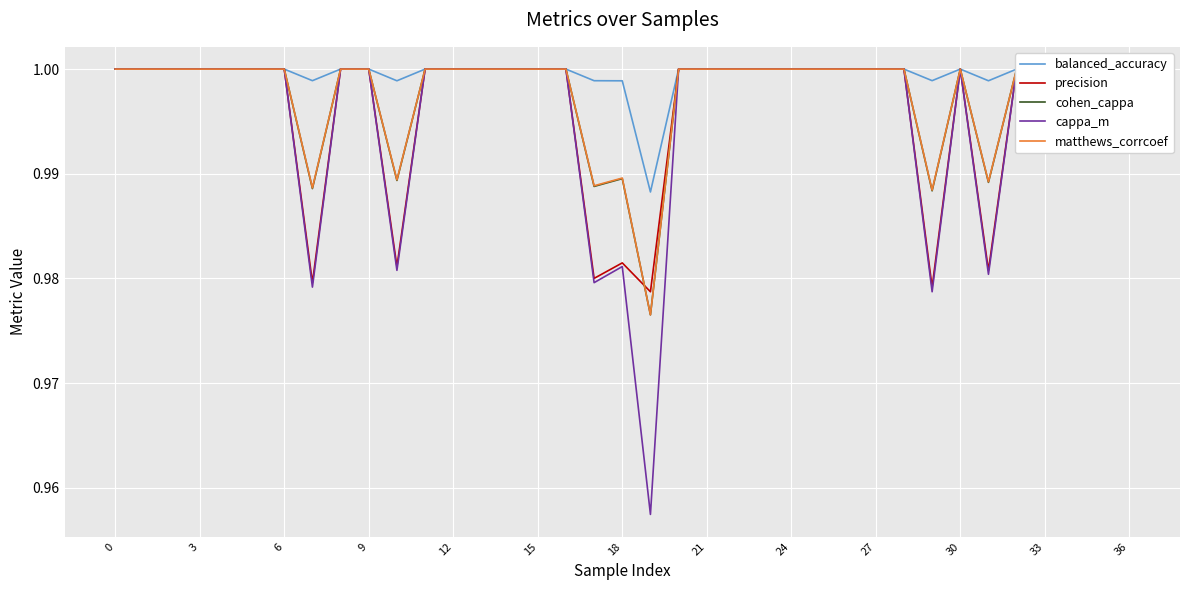

True or false: precision has a value of 1.0 at 23.

True